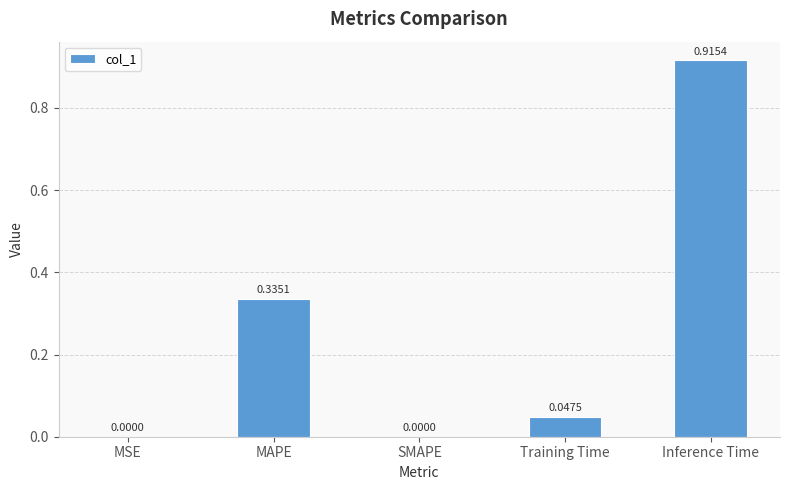

Which has a higher value, MAPE or Inference Time?

Inference Time